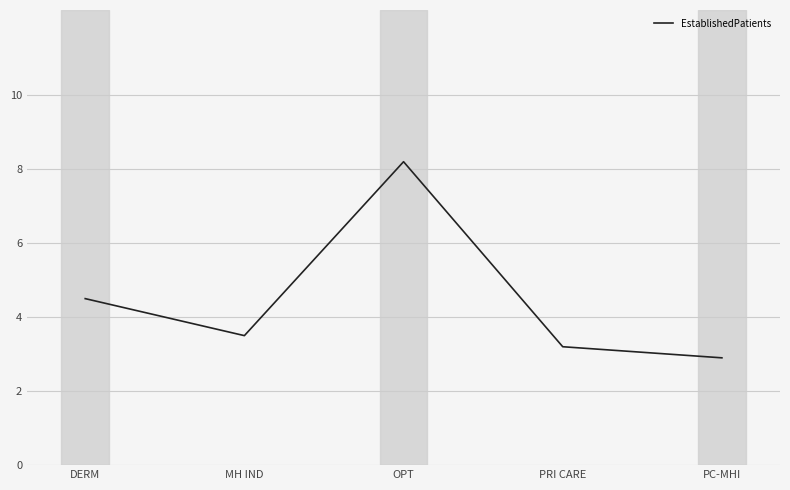

True or false: there are more than 0 points higher than both neighbors.

True